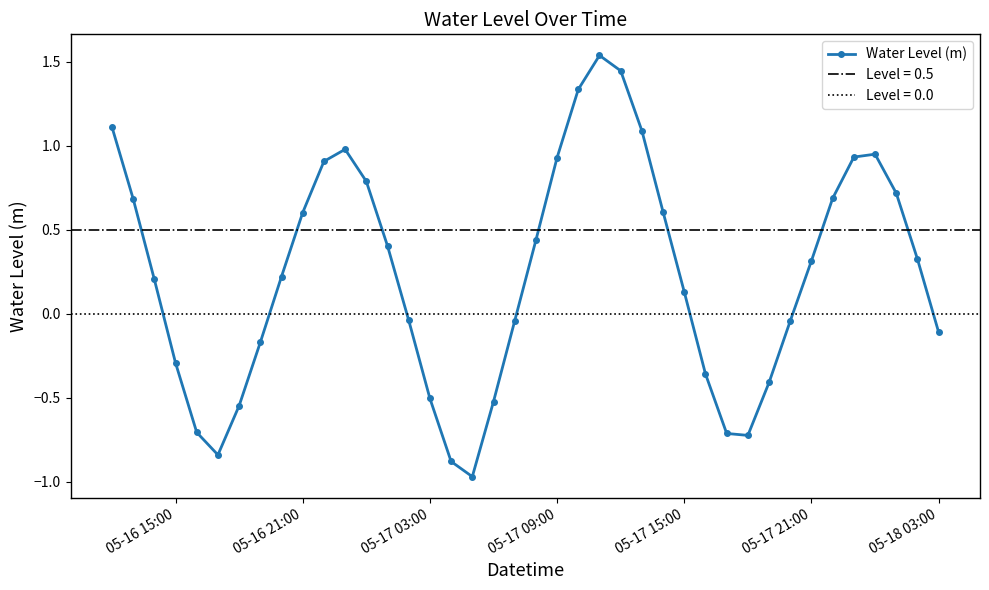

True or false: Water Level (m) has more than 2 interior local peaks.

True